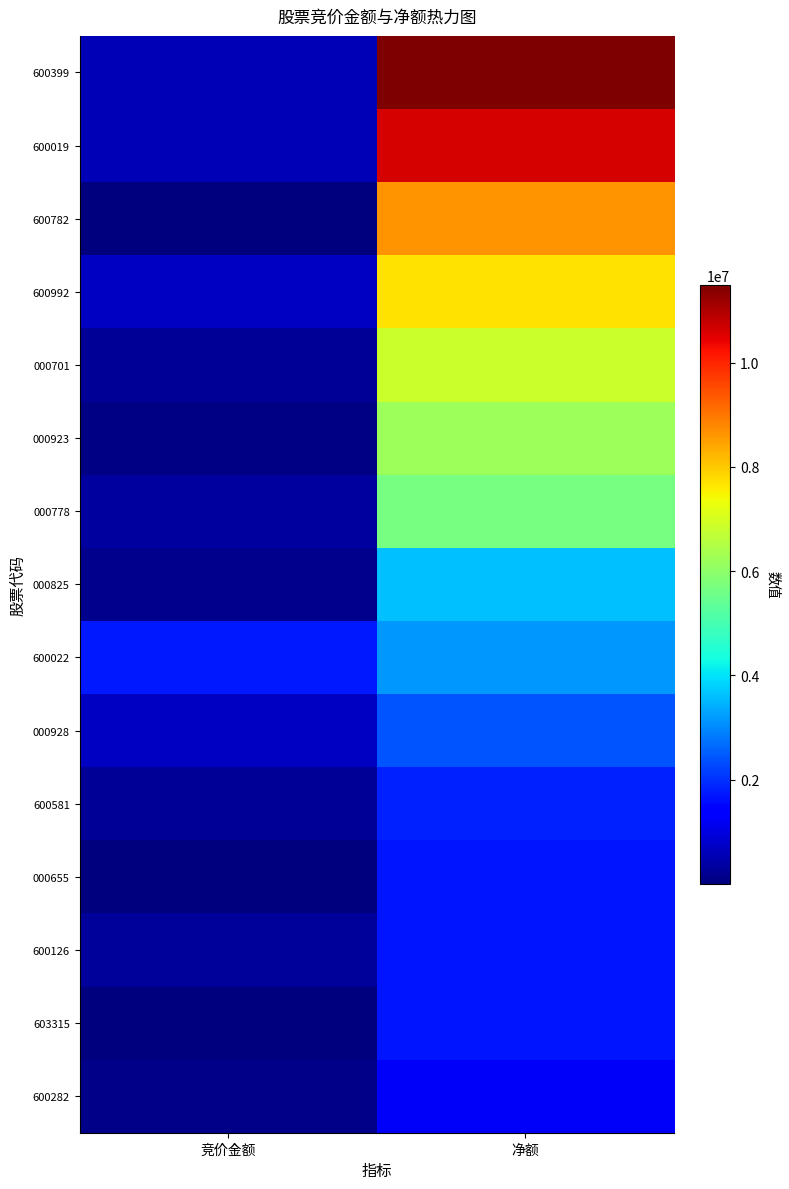

What is the difference between the highest and lowest values at 净额?

10247778